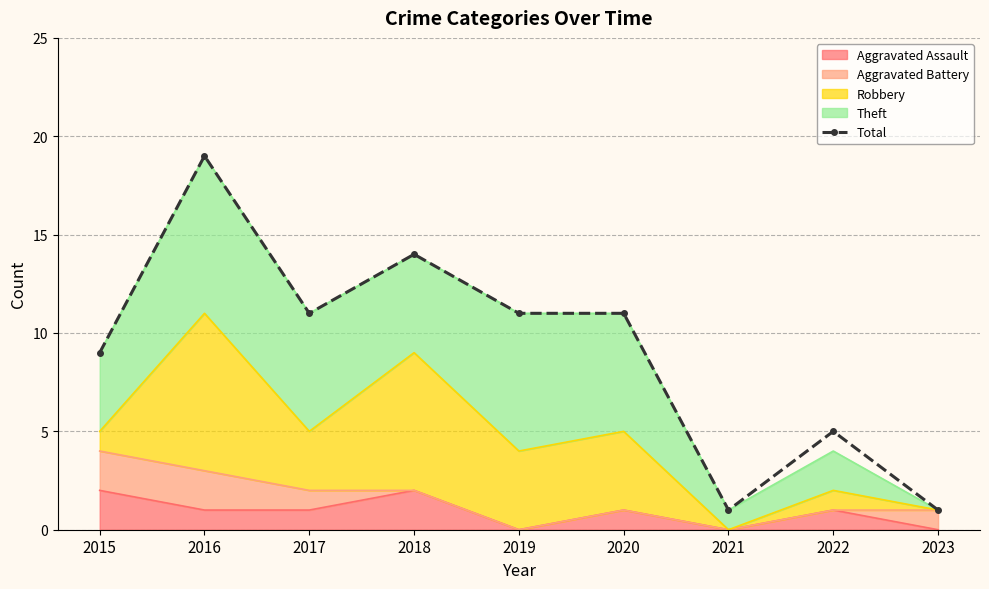

Where does the data first go above 11?

2016